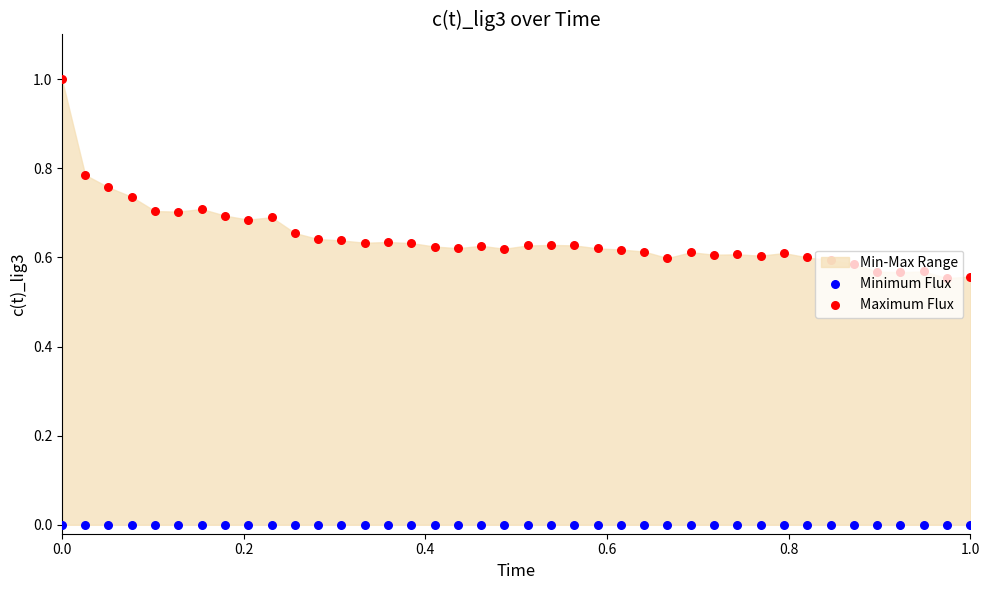

At how many categories does at least one series exceed 0?

40